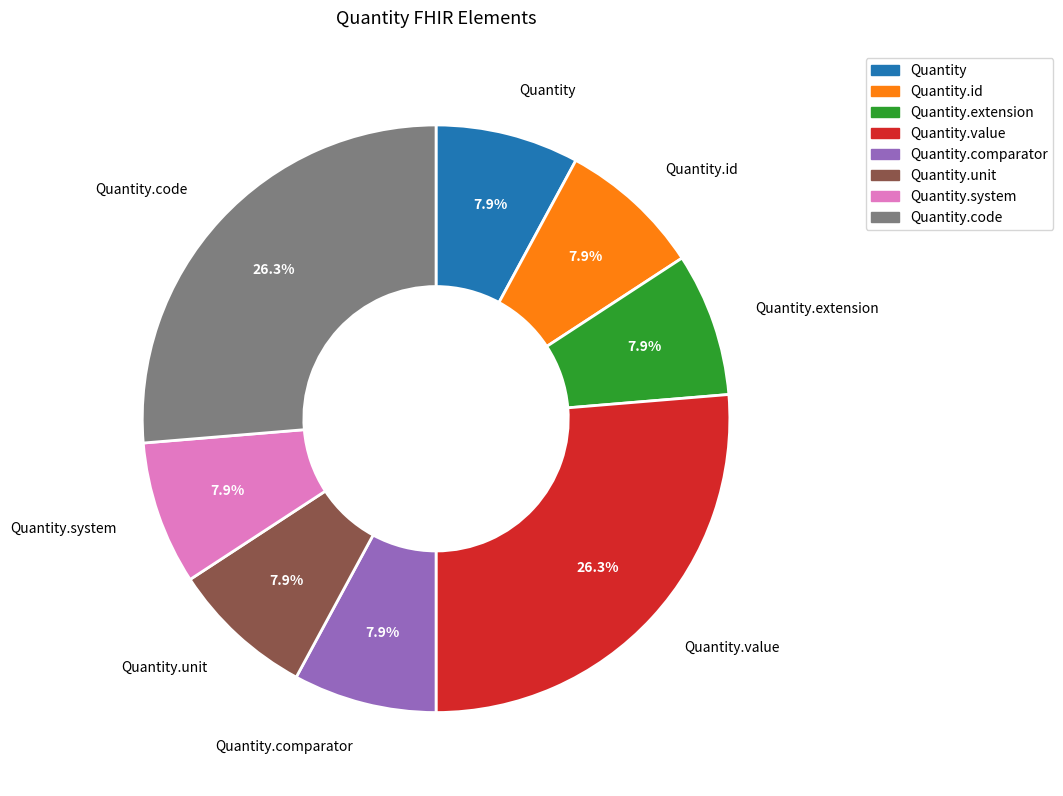

How many slices are in this pie chart?

8